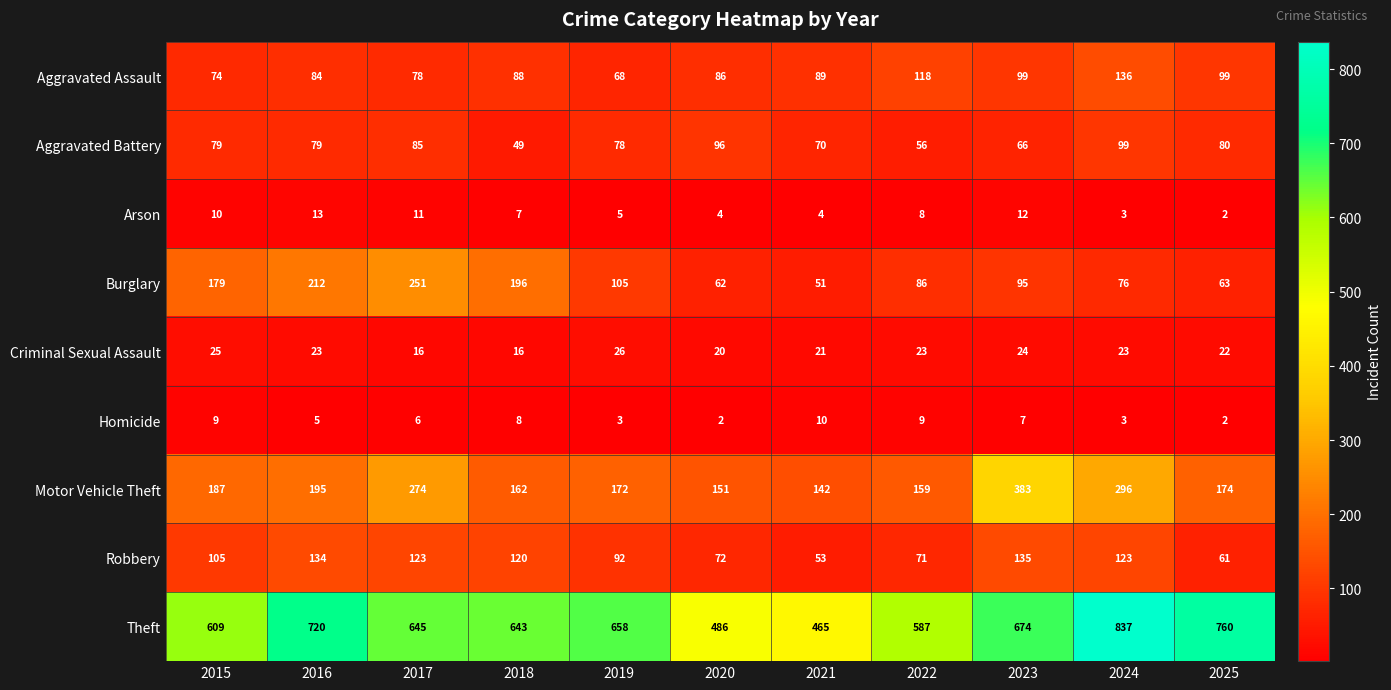

At which label does Aggravated Assault reach its minimum?

2019